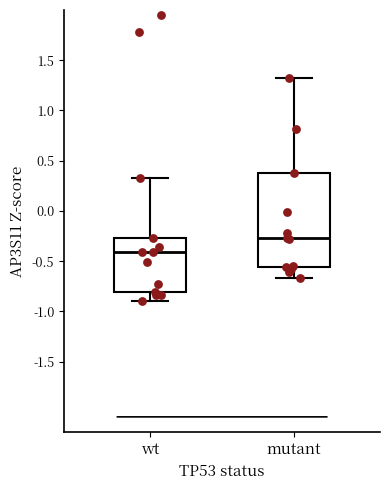

Reading left to right, transcribe this box plot: for each box, give where its median line is, the range the box spans, and where its two whiskers end, as read against the y-axis. The values are not printed on the chart, so give them approximately, as read against the axis.

wt: median -0.40, box -0.80 to -0.25, whiskers -0.90 to 0.35
mutant: median -0.25, box -0.55 to 0.40, whiskers -0.65 to 1.30